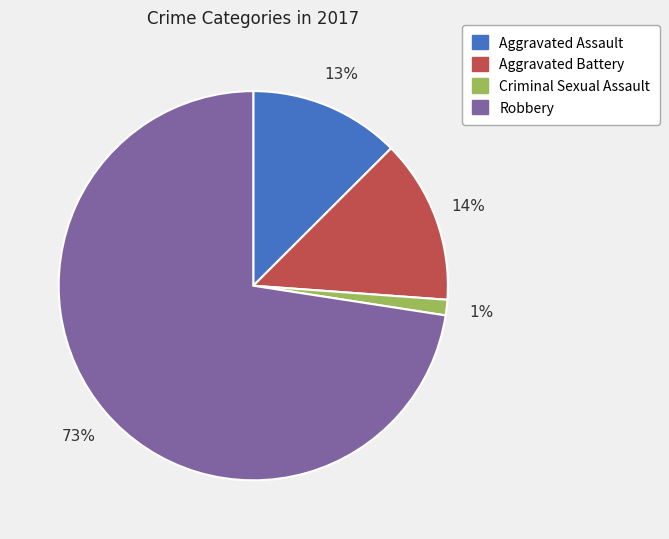

Which has a higher value, Robbery or Aggravated Battery?

Robbery